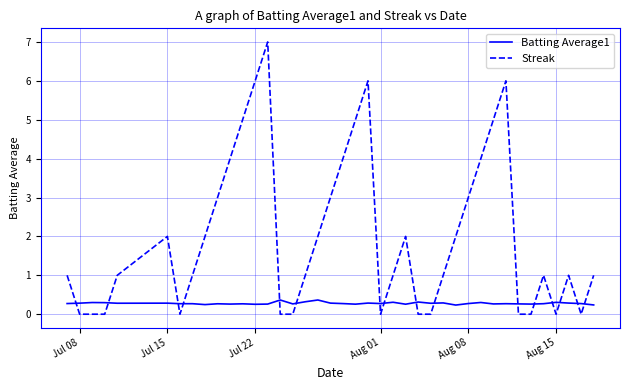

Which series ends up on top after the final intersection of Batting Average1 and Streak?

Streak